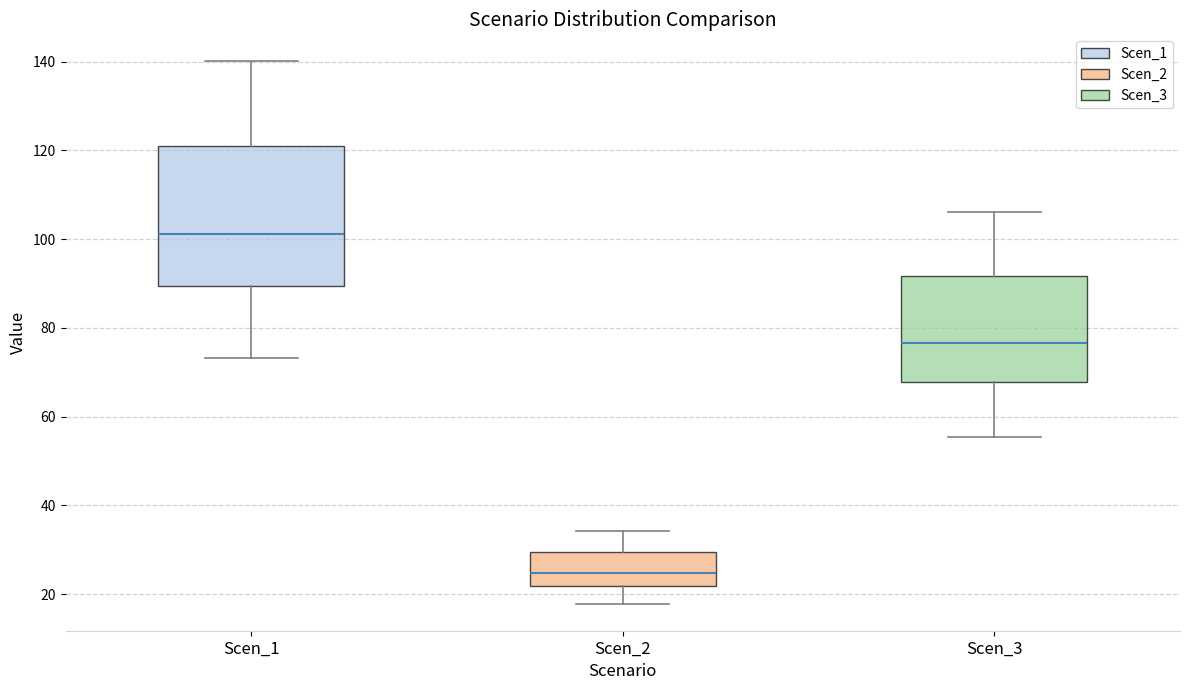

Which box is the tallest, from its lower edge to its upper edge?

Scen_1